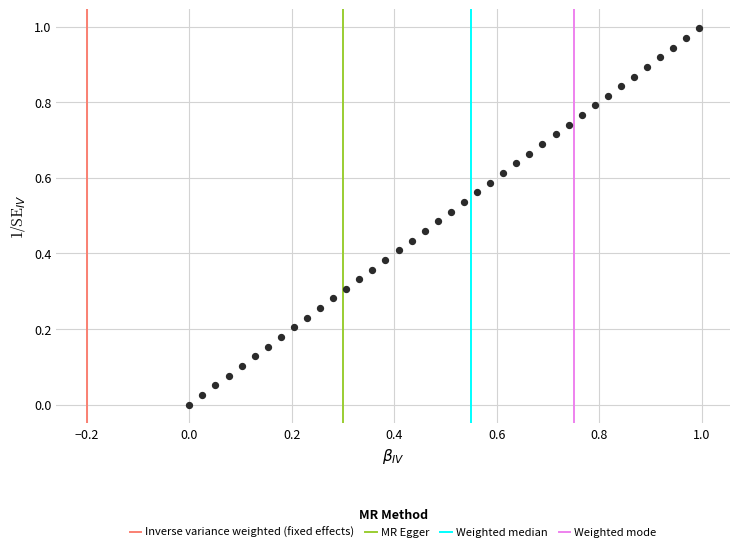

How many points are shown in the scatter plot?

40